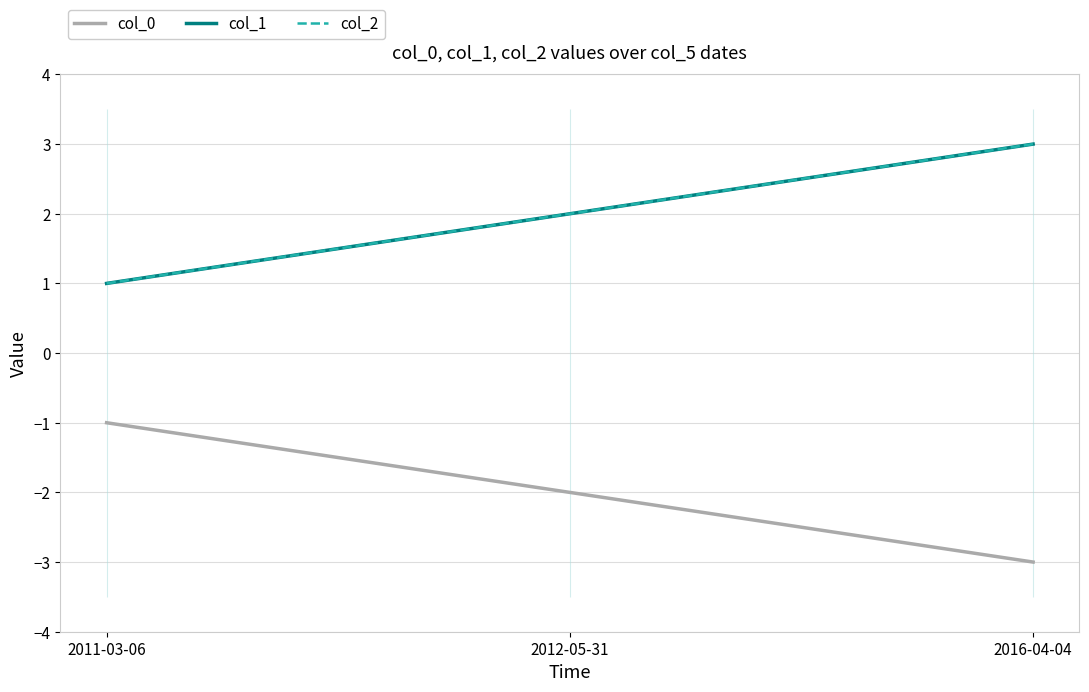

Which label corresponds to the largest value in the chart?

2016-04-04